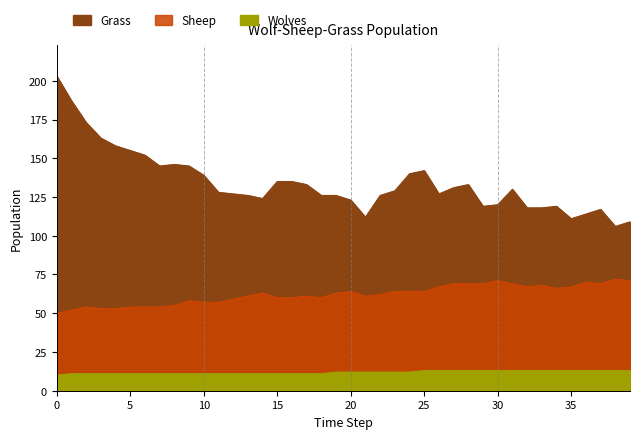

What is the value of the Wolves point at the 36th from the left?

13